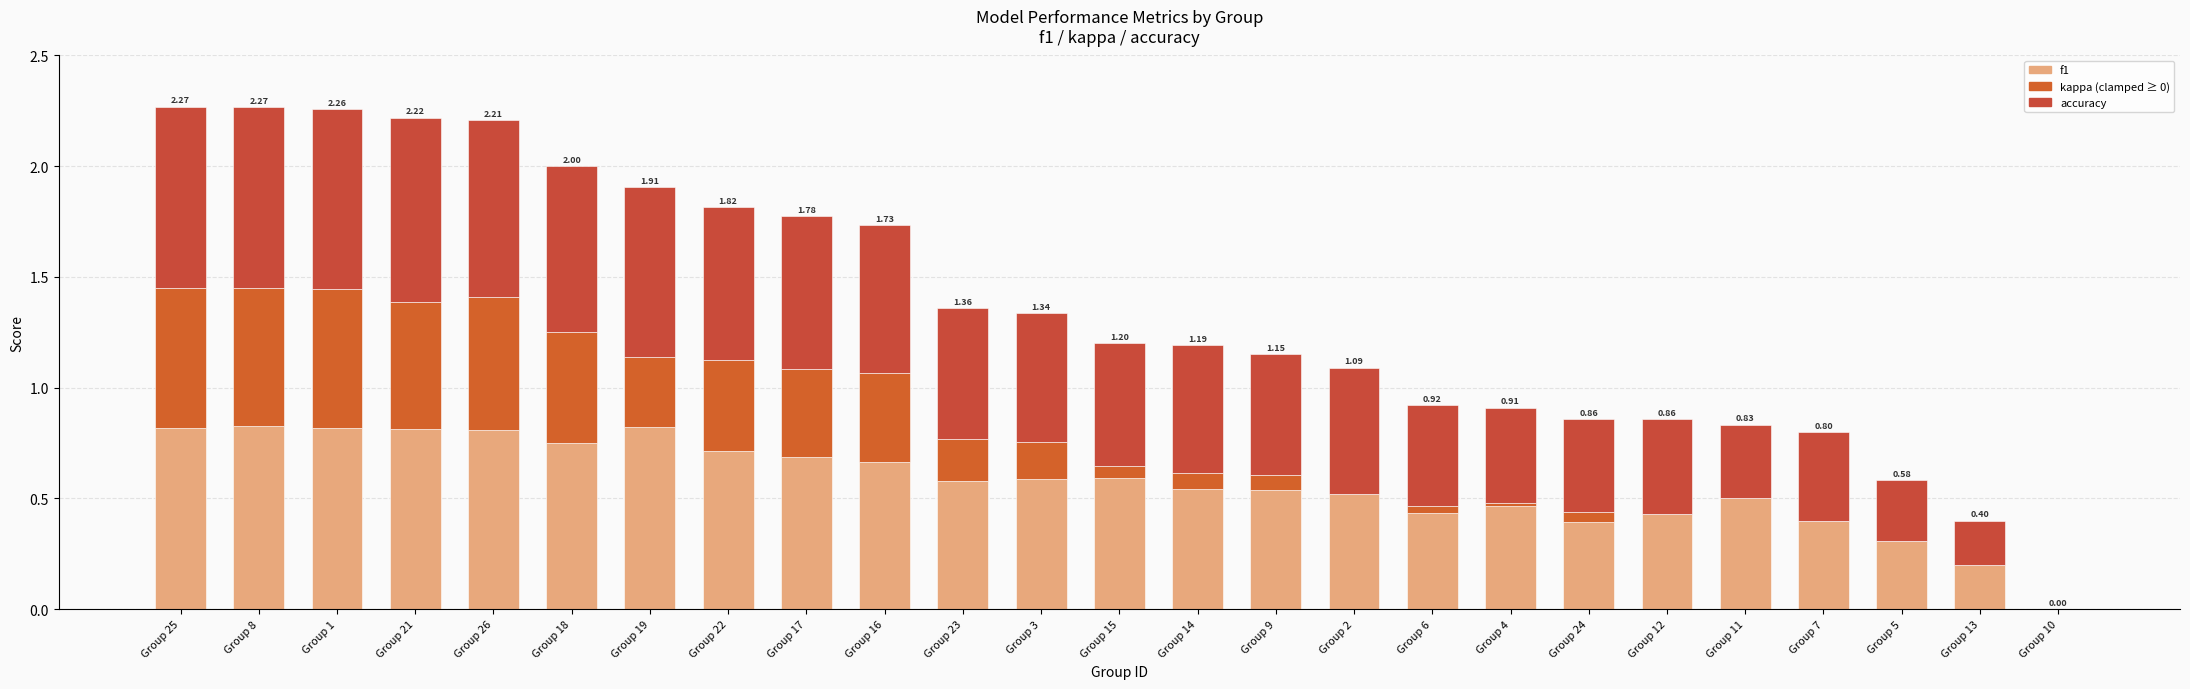

How many data points does each series have?

25